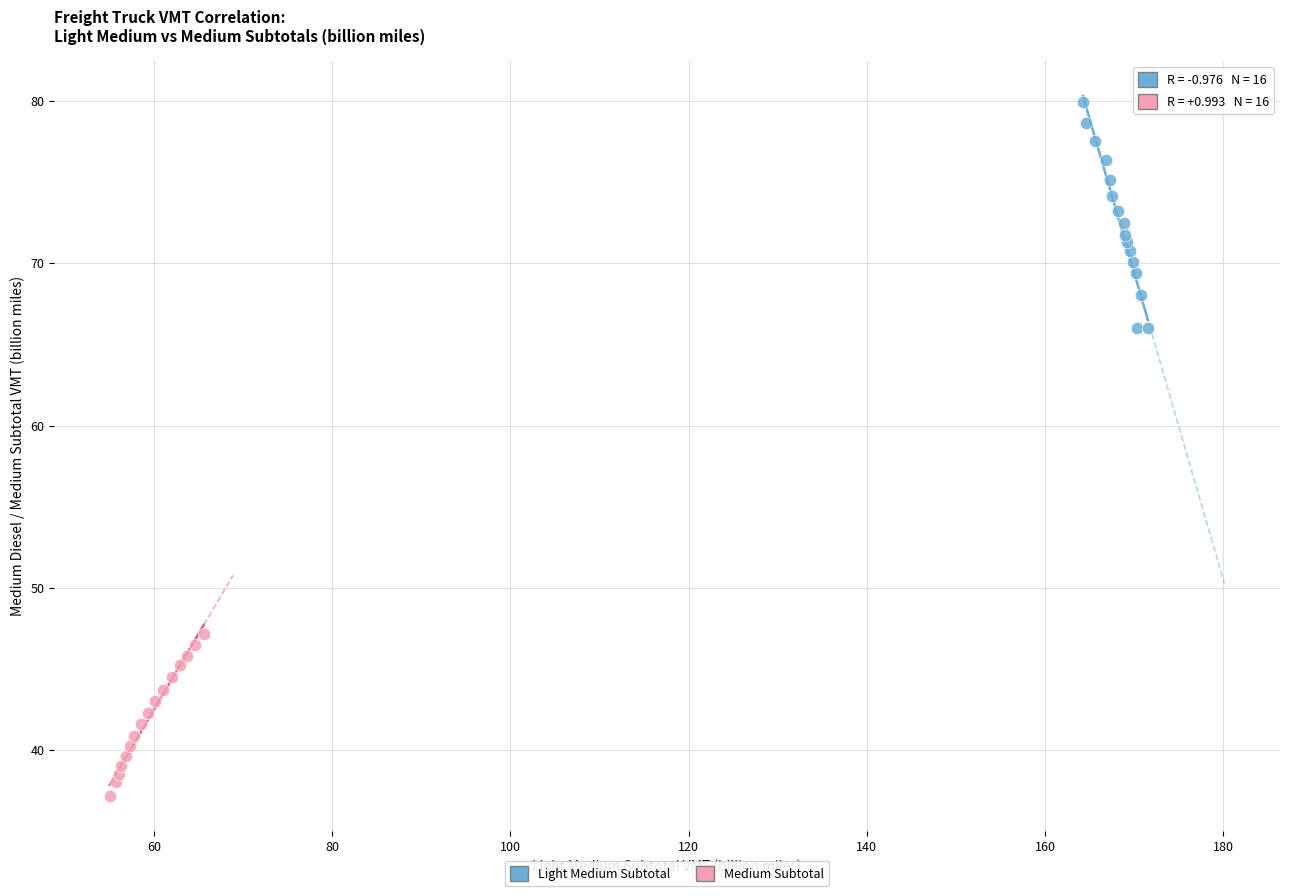

Which series contains the highest Y value?

Light Medium Subtotal